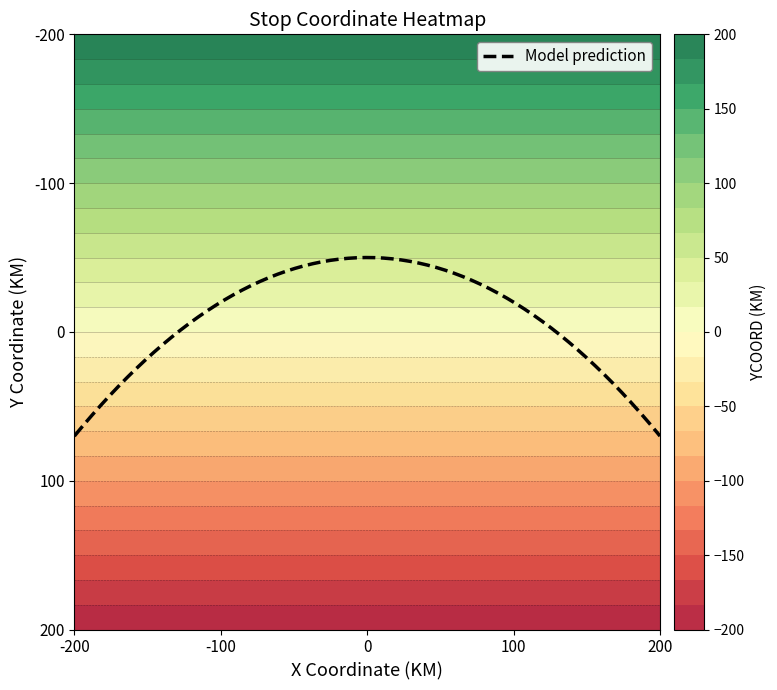

Reading left to right, extract all data points from this chart.

S01: 0=200	1=200	2=200	3=200	4=200
S02: 0=100	1=100	2=100	3=100	4=100
S03: 0=0	1=0	2=0	3=0	4=0
S04: 0=-100	1=-100	2=-100	3=-100	4=-100
S05: 0=-200	1=-200	2=-200	3=-200	4=-200